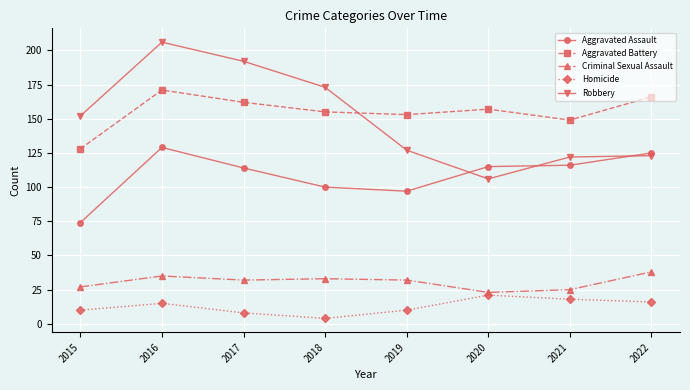

Reading left to right, extract all data points from this chart.

Aggravated Assault: 74	129	114	100	97	115	116	125
Aggravated Battery: 128	171	162	155	153	157	149	166
Criminal Sexual Assault: 27	35	32	33	32	23	25	38
Homicide: 10	15	8	4	10	21	18	16
Robbery: 152	206	192	173	127	106	122	123